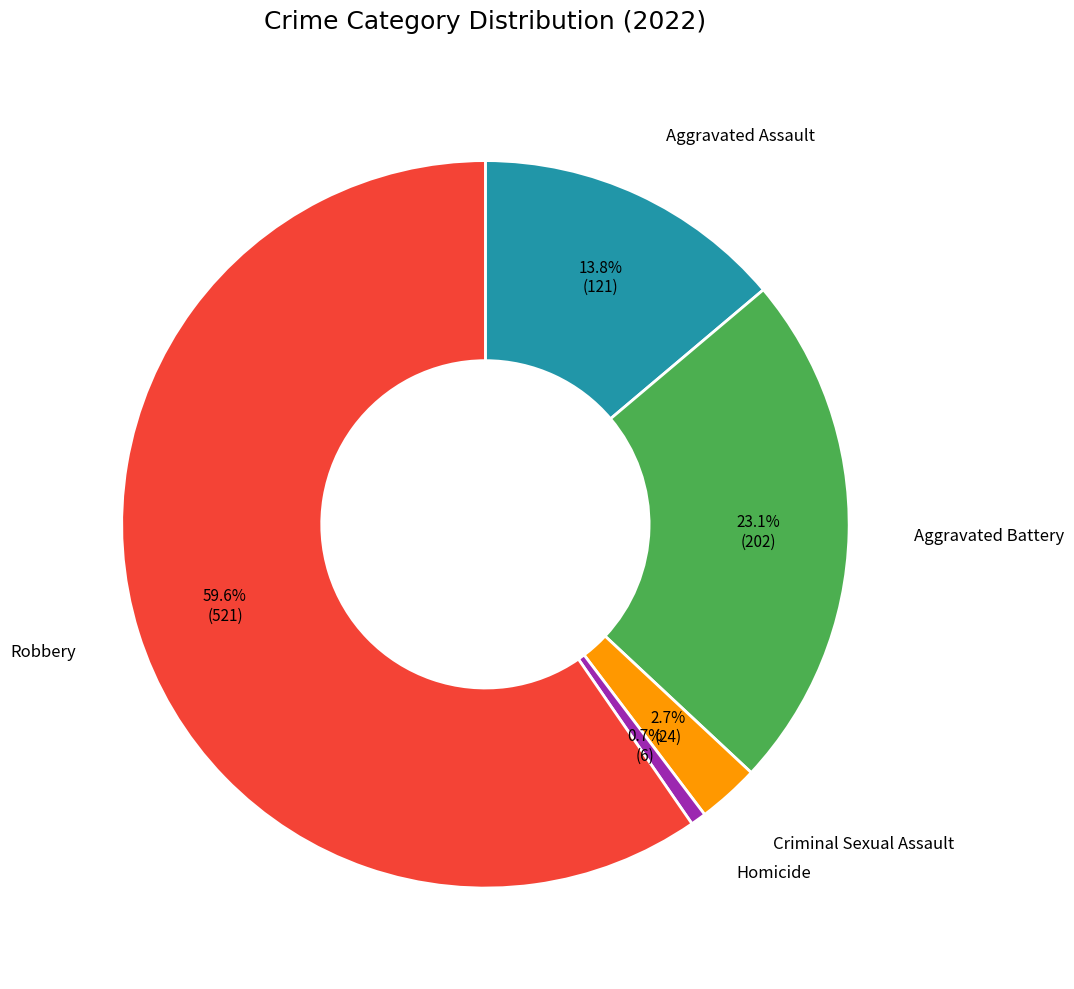

Is there any slice that represents more than half of the pie?

Yes